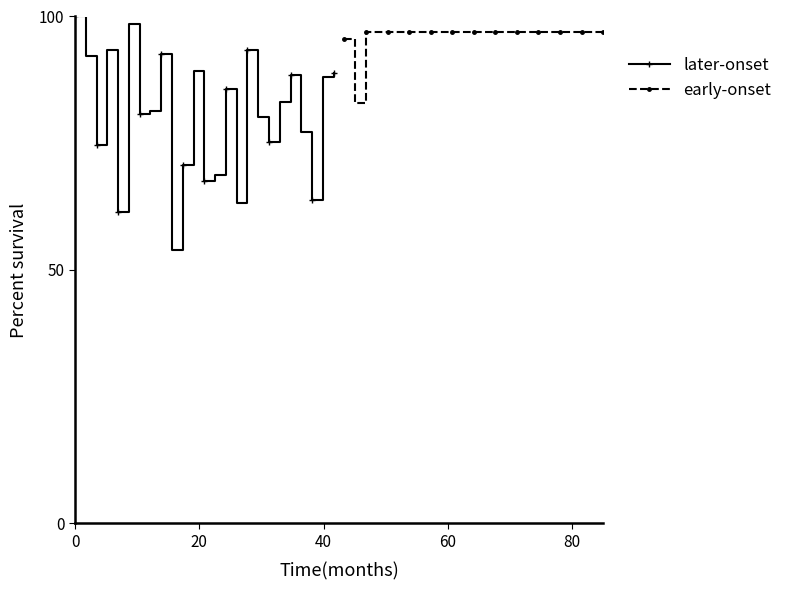

True or false: later-onset has more than 1 points higher than both neighbors.

True